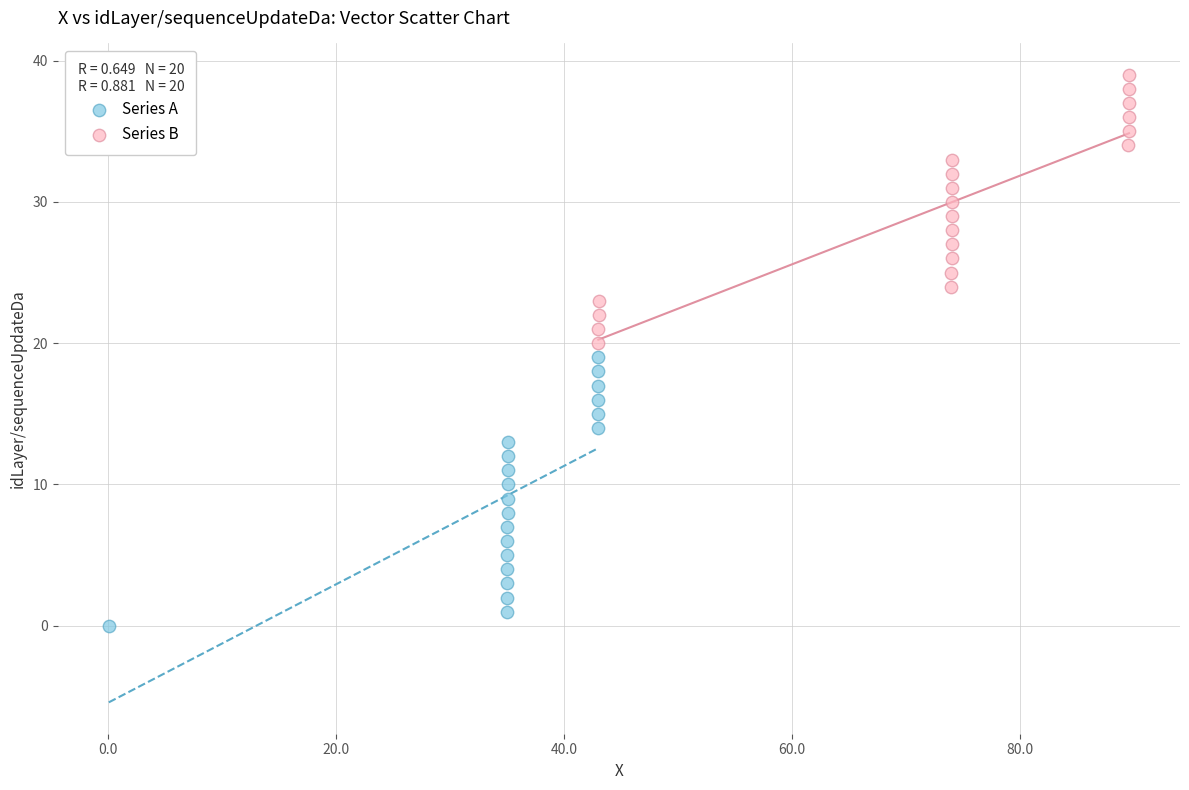

Which series contains the lowest Y value?

Series A